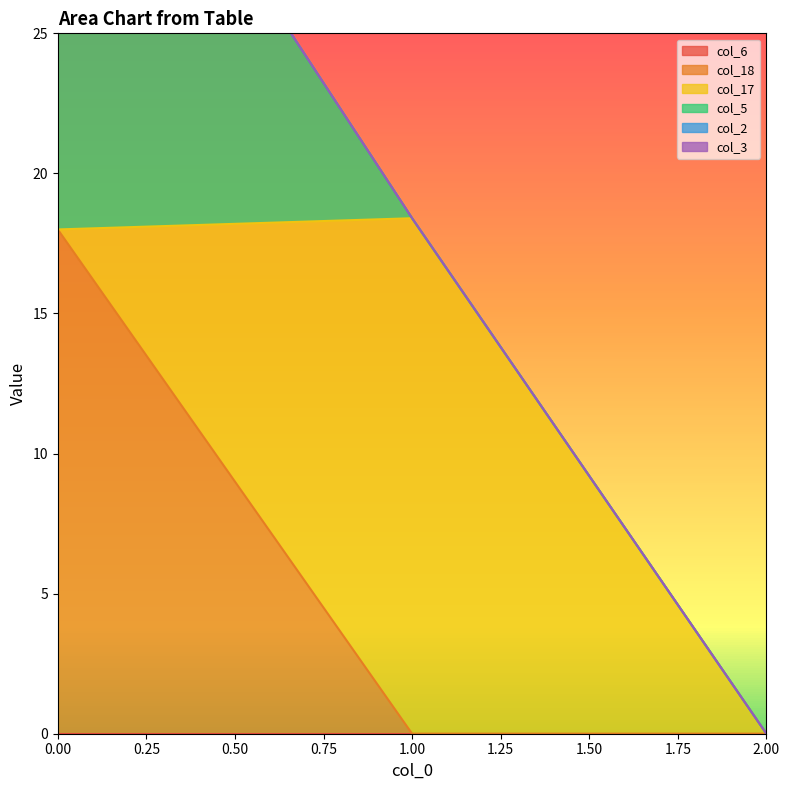

Which series changed the most between 0 and 1?

col_5